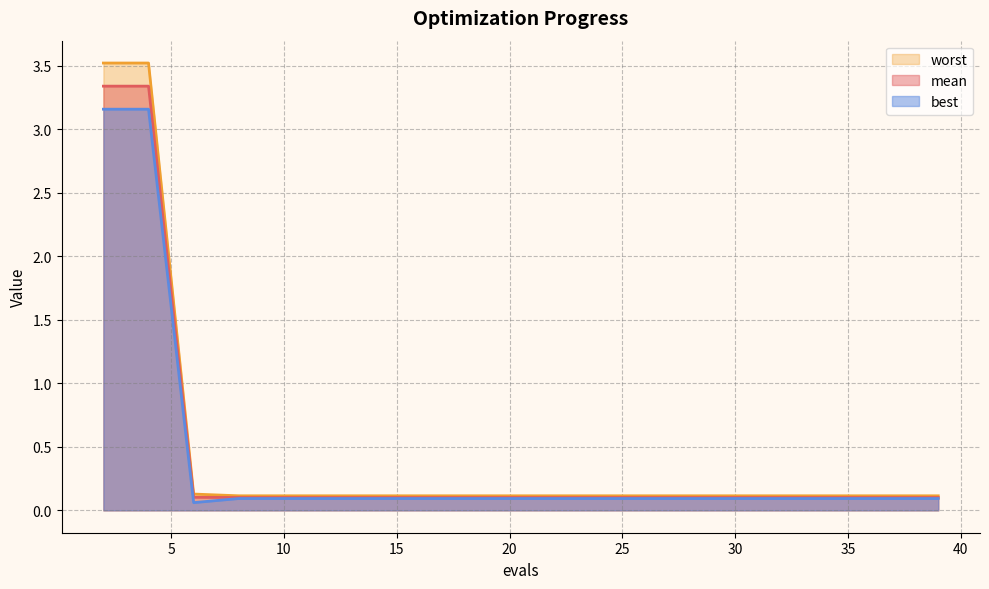

Reading left to right, extract all data points from this chart.

mean: 3.3	3.3	0.1	0.1	0.1	0.1	0.1	0.1	0.1	0.1	0.1	0.1	0.1	0.1	0.1	0.1	0.1	0.1	0.1	0.1
best: 3.2	3.2	0.1	0.1	0.1	0.1	0.1	0.1	0.1	0.1	0.1	0.1	0.1	0.1	0.1	0.1	0.1	0.1	0.1	0.1
worst: 3.5	3.5	0.1	0.1	0.1	0.1	0.1	0.1	0.1	0.1	0.1	0.1	0.1	0.1	0.1	0.1	0.1	0.1	0.1	0.1